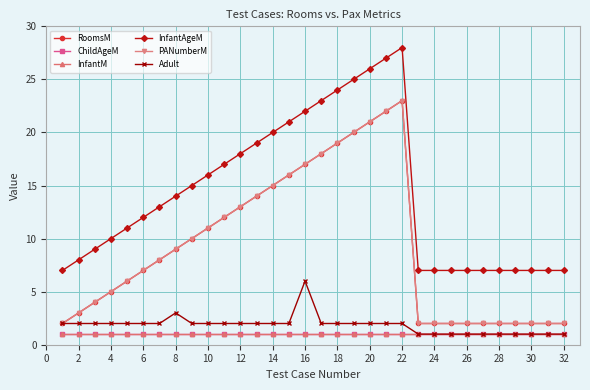

Does the chart have visible grid lines?

Yes